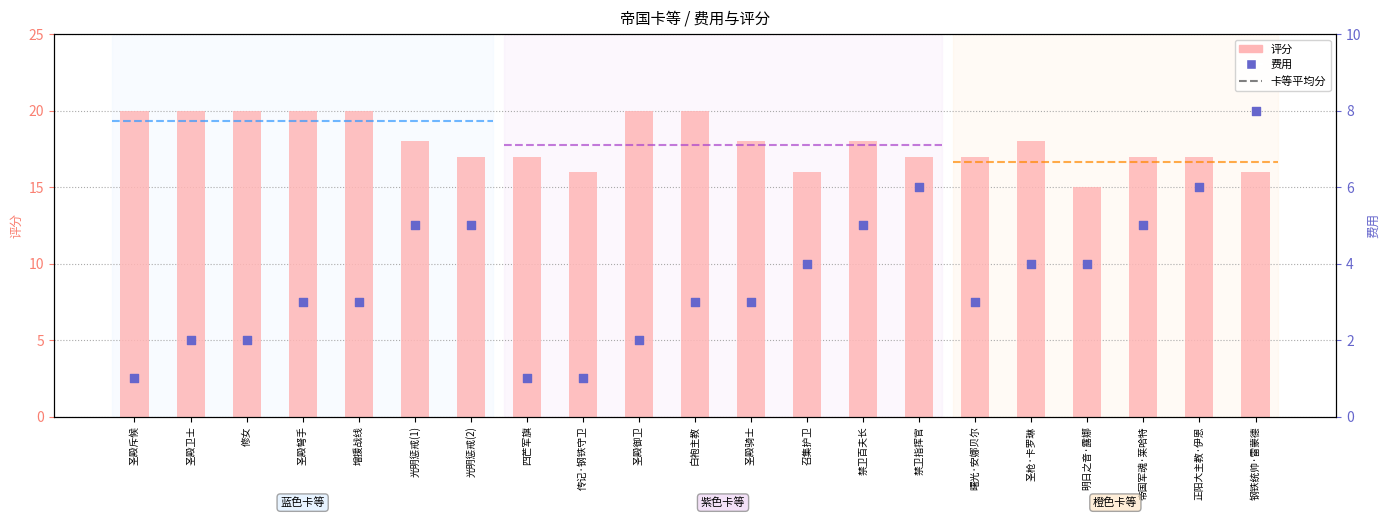

Which series contains the highest Y value?

评分